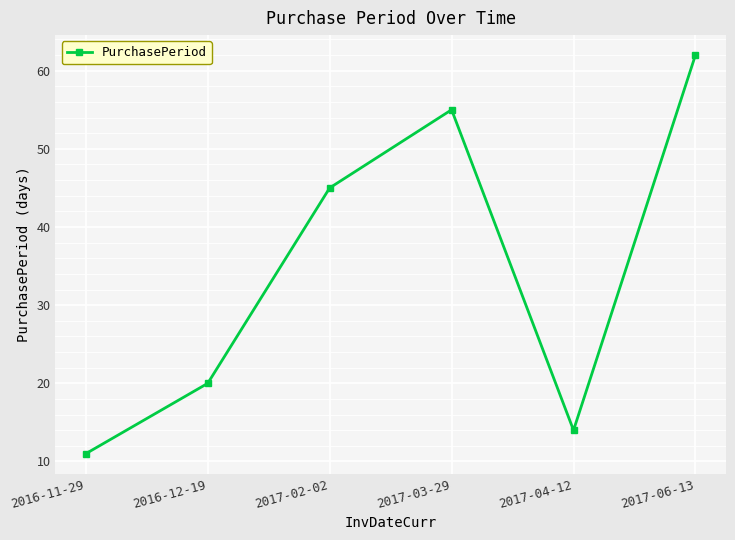

Which label corresponds to the largest value in the chart?

2017-06-13